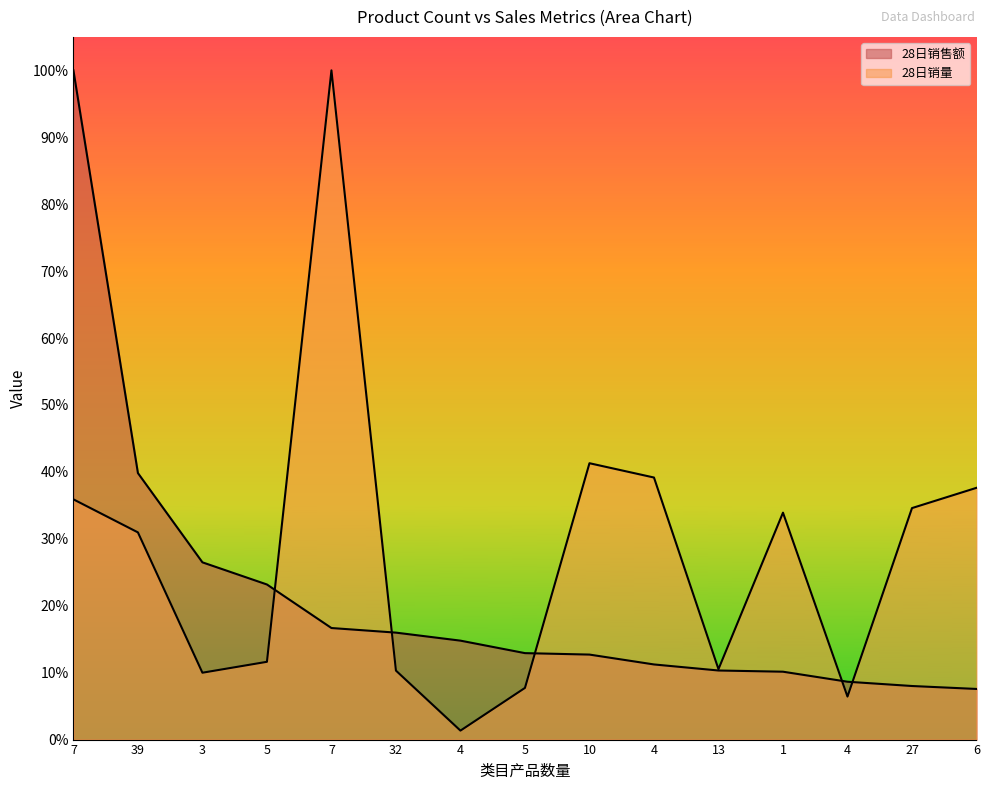

What are all the series names shown in the legend?

28日销售额, 28日销量